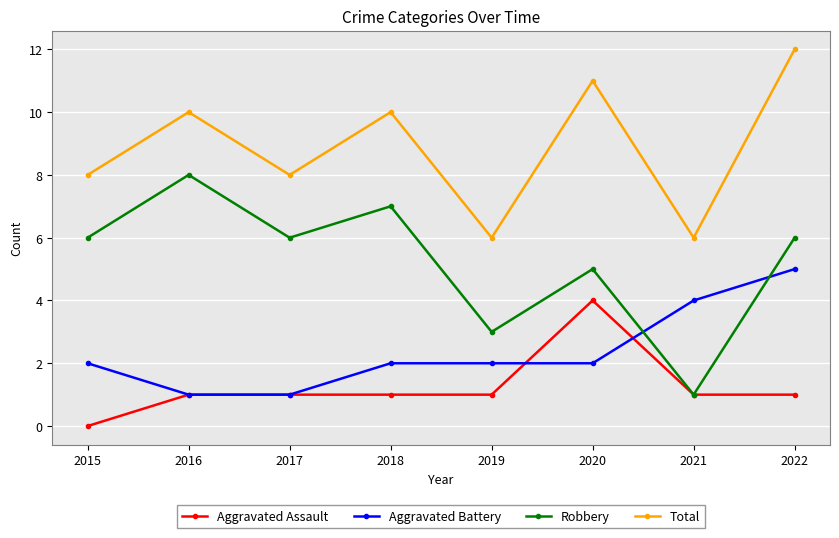

Which series has the largest total across all categories?

Total